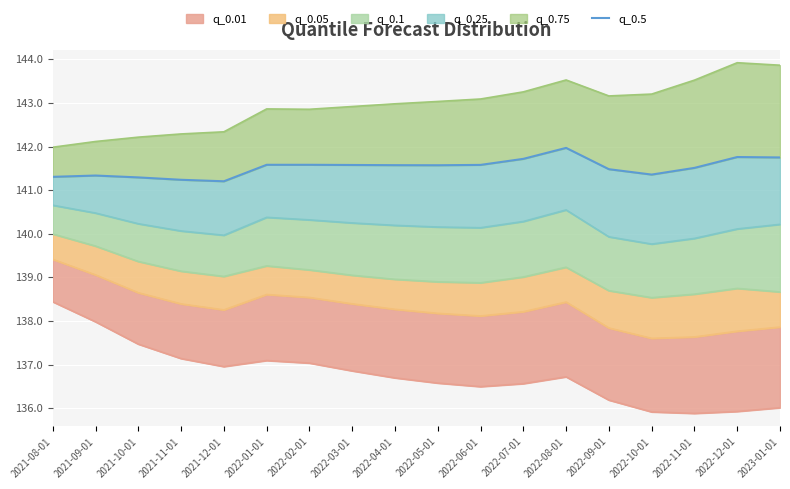

How many points are higher than both their immediate neighbors (excluding endpoints)?

4